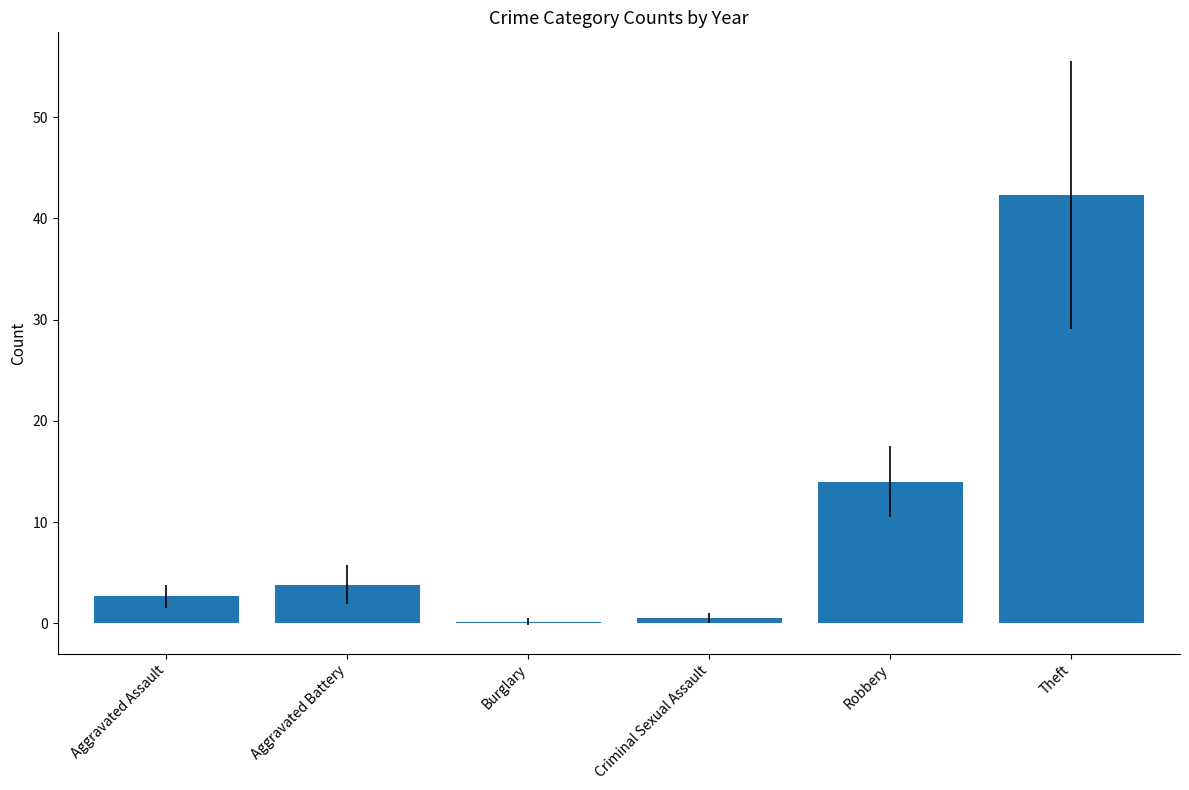

Is it true that the value at Robbery is 7.4?

False